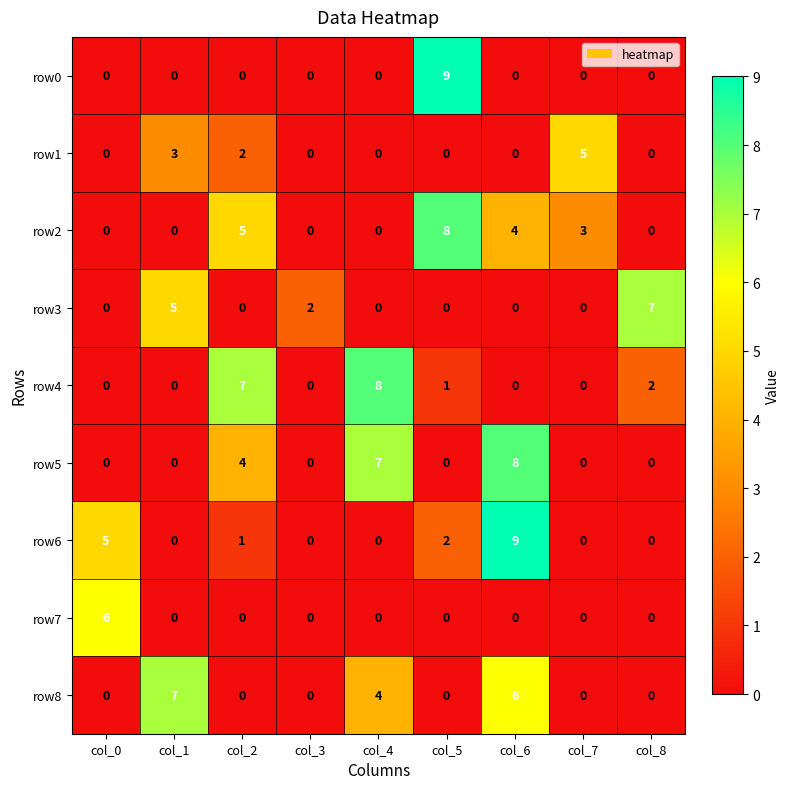

How many row7 values are between 0 and 1?

8